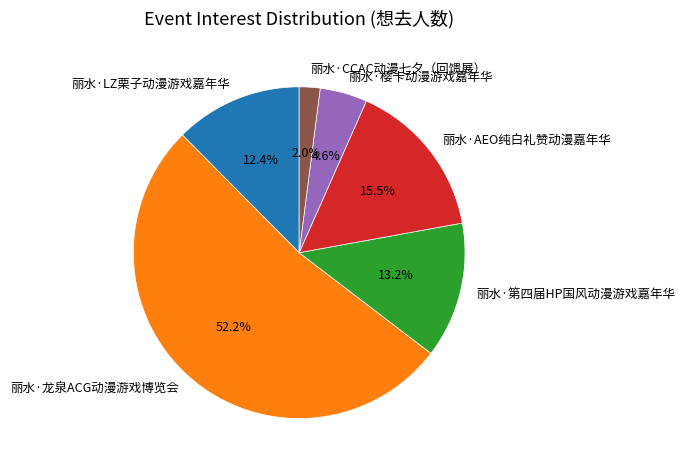

What is the majority slice?

丽水·龙泉ACG动漫游戏博览会